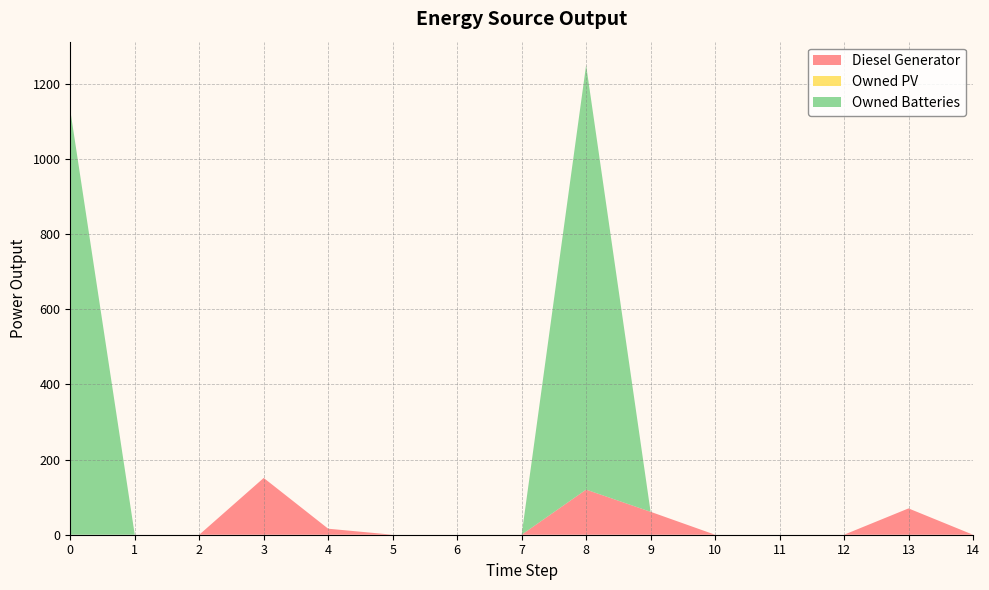

Reading right to left, what are all the values shown in this chart?

Diesel Generator: 0	70	0	0	0	61	120	0	0	0	16	151	0	0	0
Owned PV: 0	0	0	0	0	0	0	0	0	0	0	0	0	0	0
Owned Batteries: 0	0	0	0	0	0	1129	0	0	0	0	0	0	0	1129